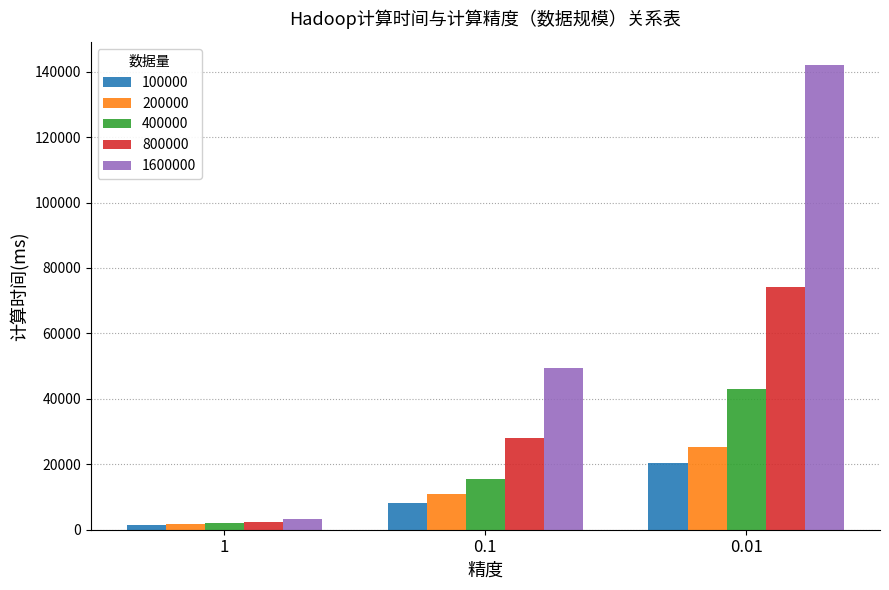

Rank the series at 0.1 from lowest to highest value.

100000, 200000, 400000, 800000, 1600000